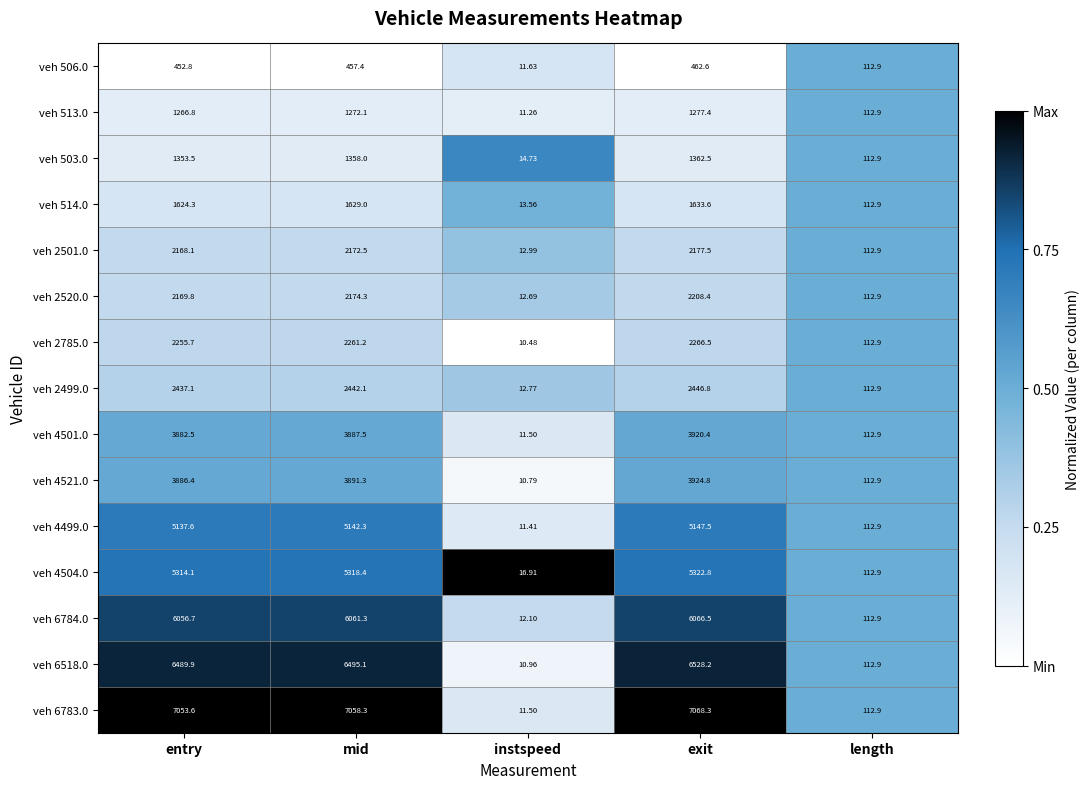

How many categories are shown in the chart?

5